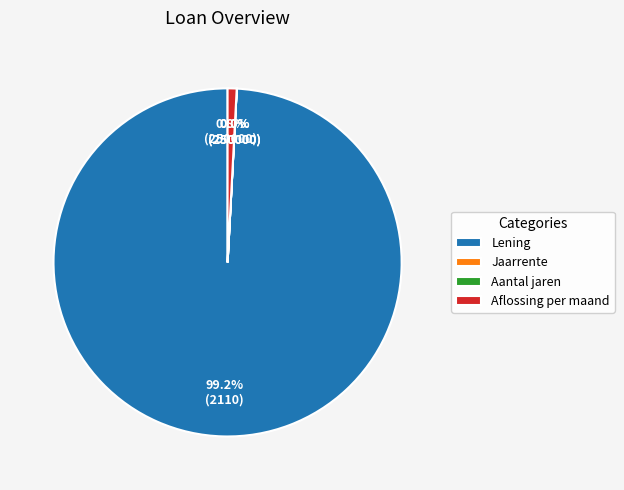

Which category has the biggest portion of the pie?

Lening